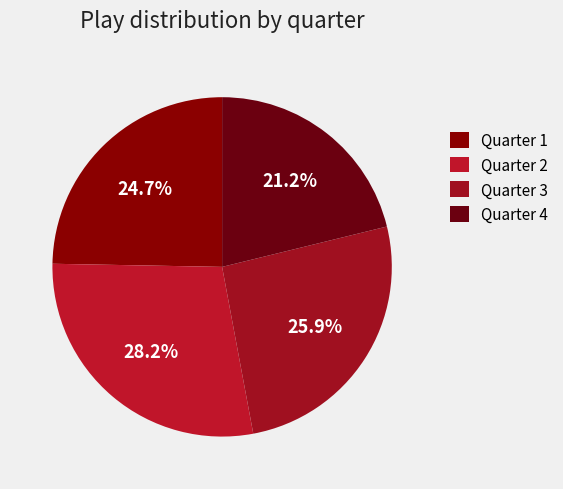

Approximately how many times larger is the value at Quarter 2 compared to Quarter 4?

1.3